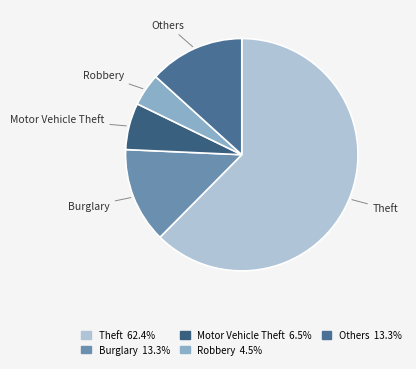

Is the sum of Others and Burglary greater than half?

No